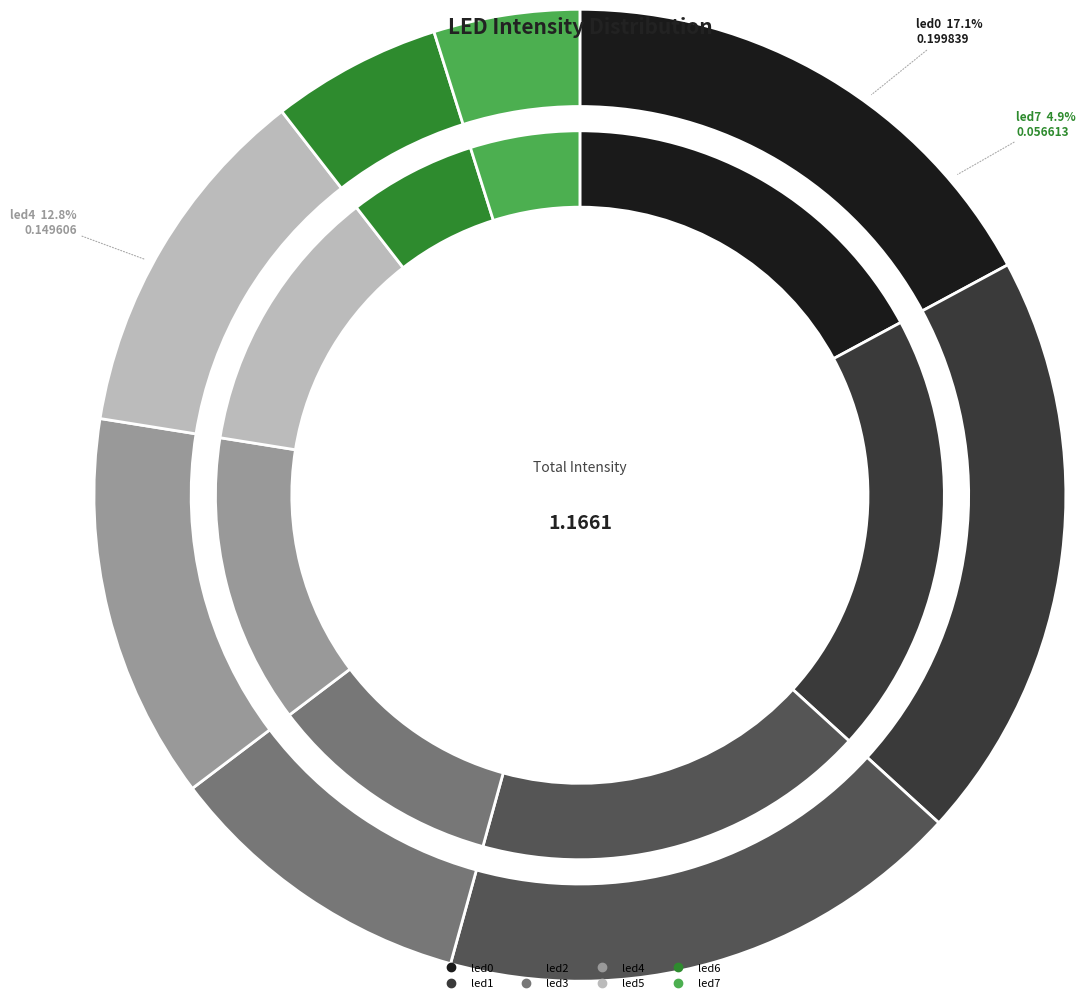

What is the change in value from led2 to led3?

-0.1